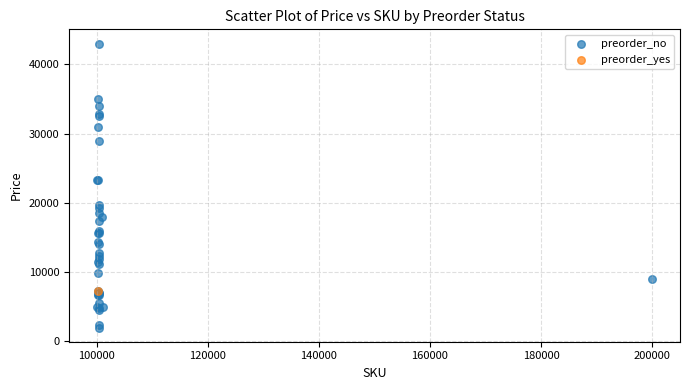

What are all the series names shown in the legend?

preorder_no, preorder_yes